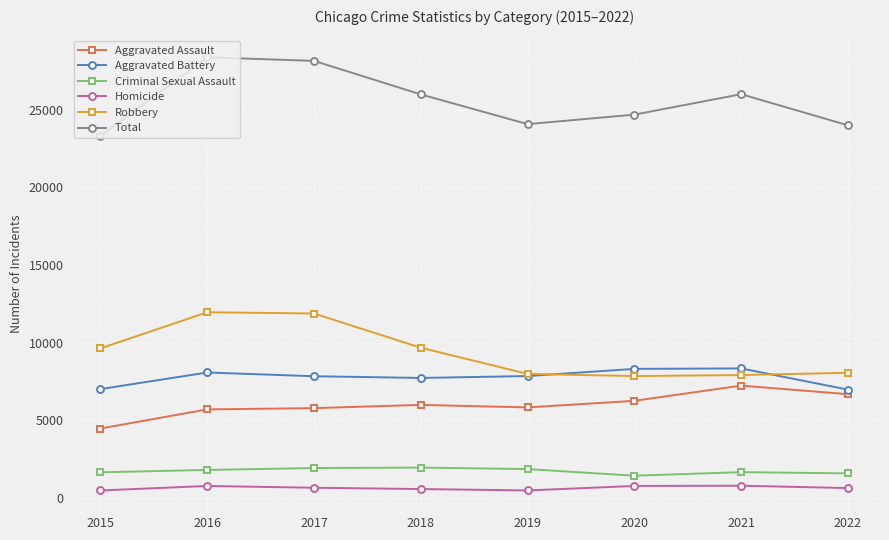

What is the greatest value displayed?

28360